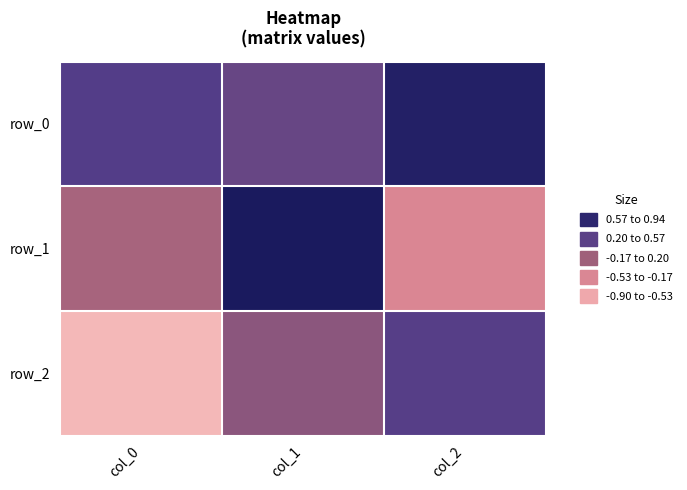

List the series in order of their overall mean, highest first.

row_0, row_1, row_2